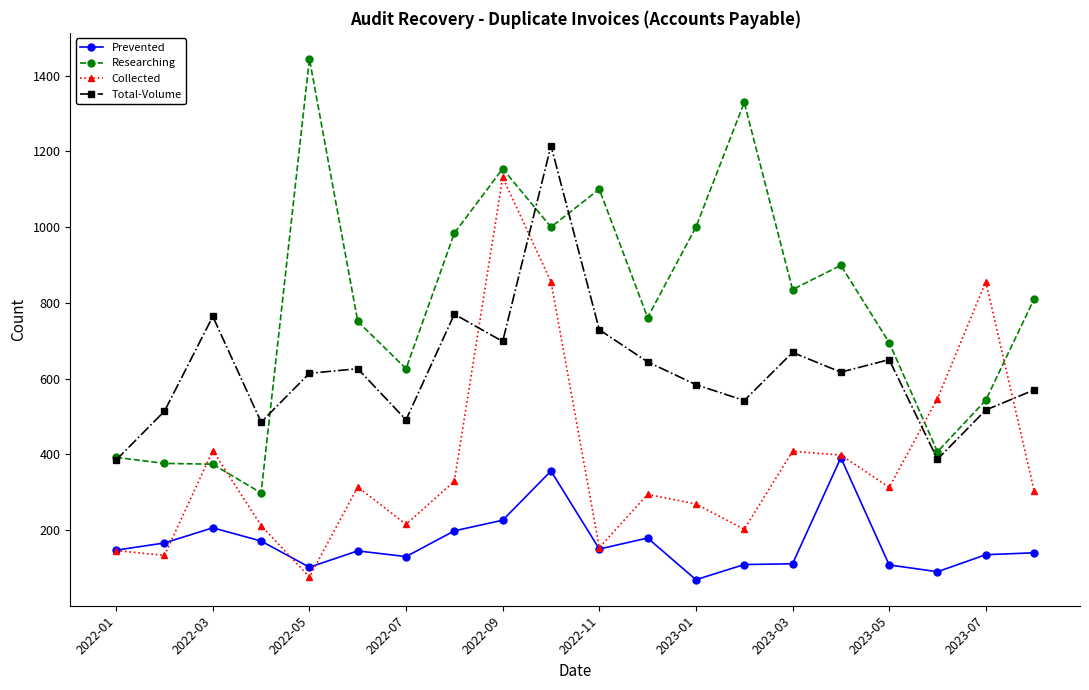

In Total-Volume, how many points are lower than both neighbors (excluding endpoints)?

6